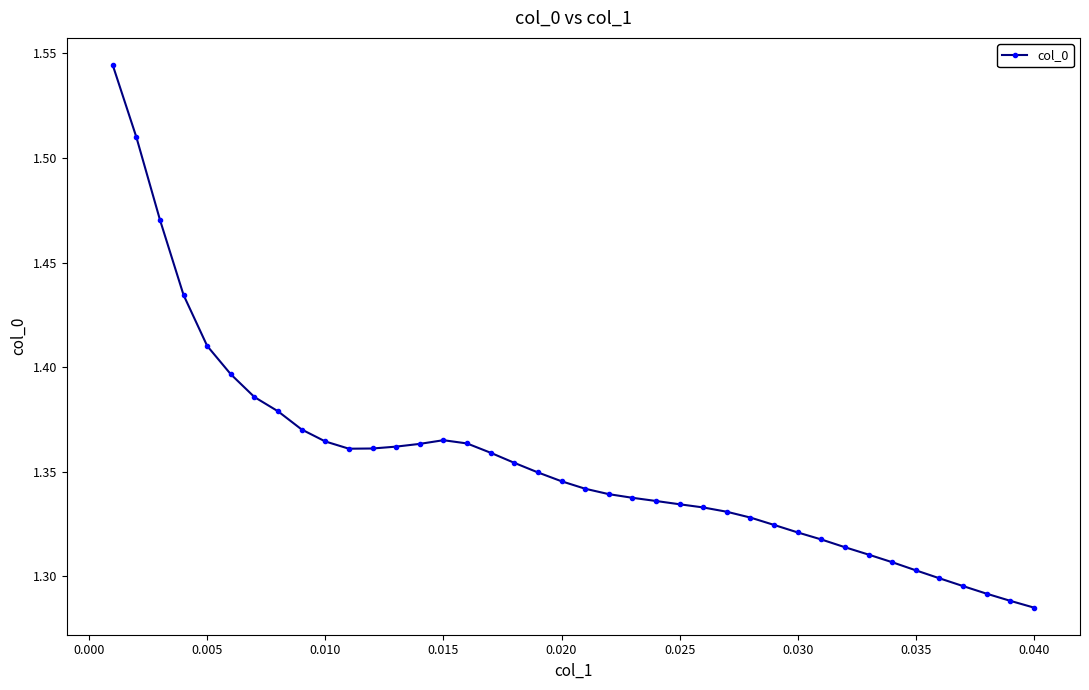

What is the difference between the maximum and minimum values?

0.3